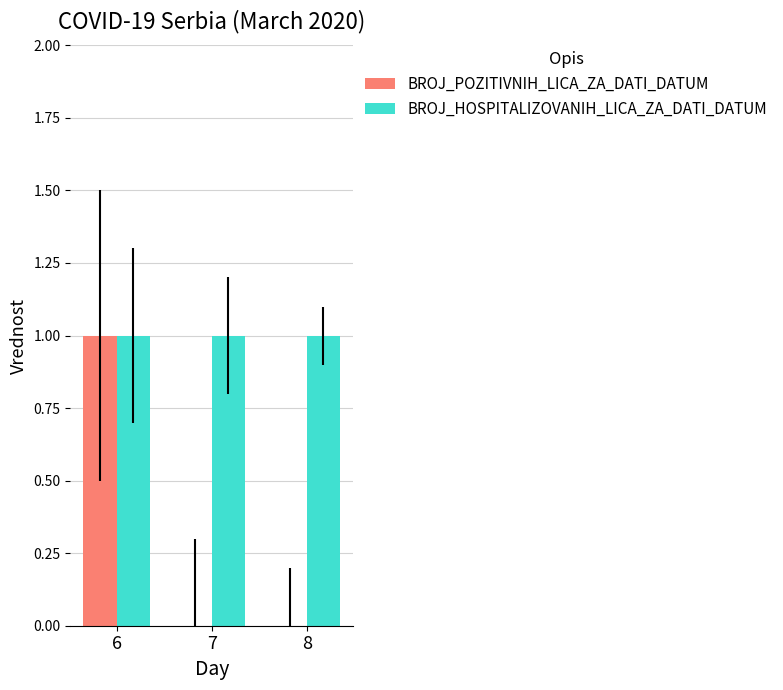

What is the sum of all BROJ_HOSPITALIZOVANIH_LICA_ZA_DATI_DATUM values?

3